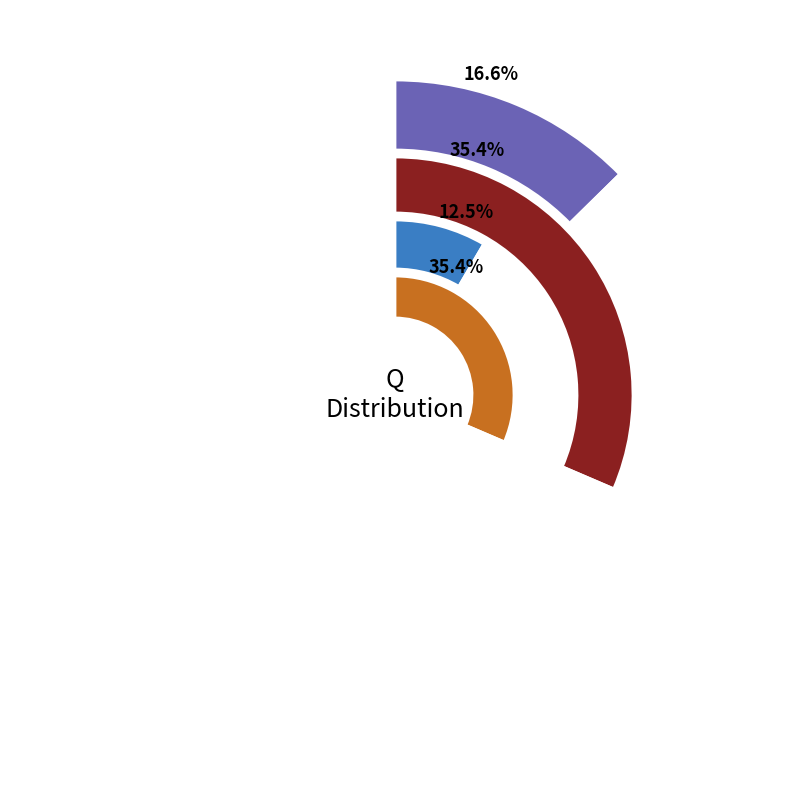

Is it true that 5 is 19% of the pie?

False